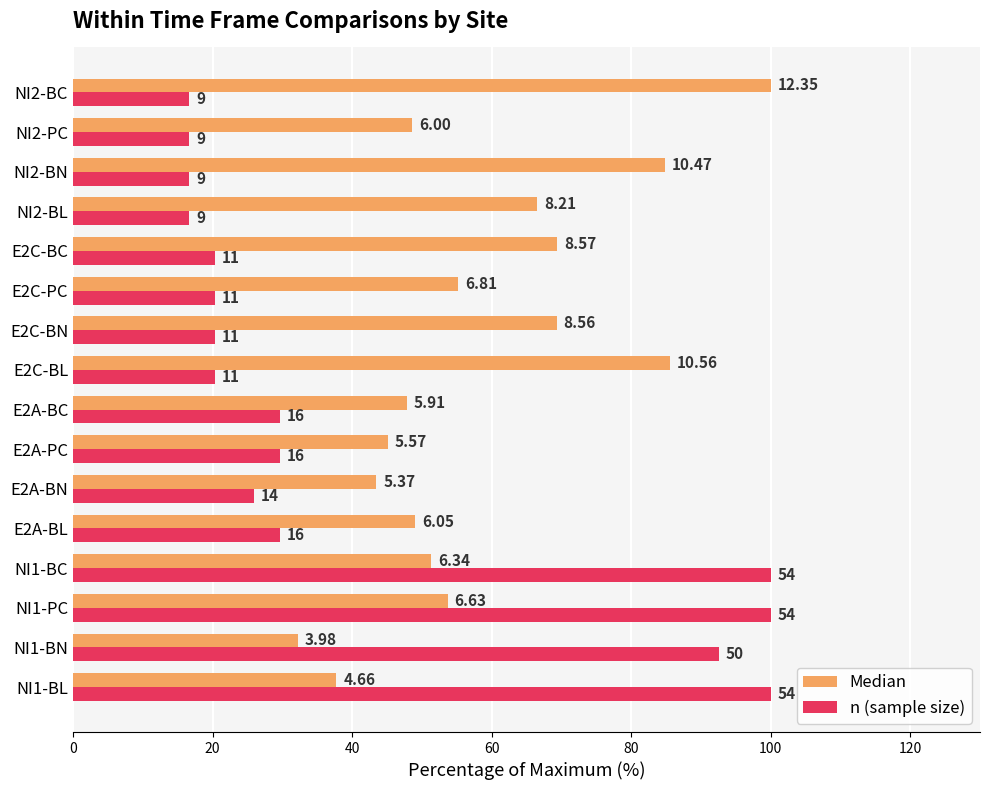

What is the average value of the Median series?

58.7